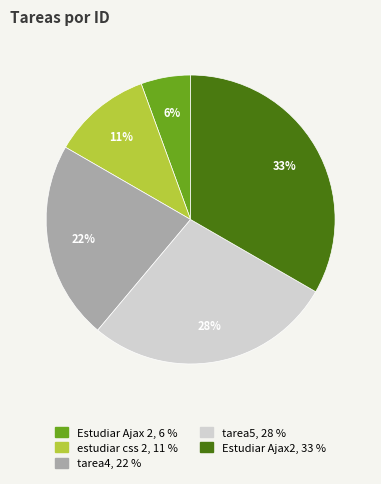

Does Estudiar Ajax2 account for over 50% of the chart?

No